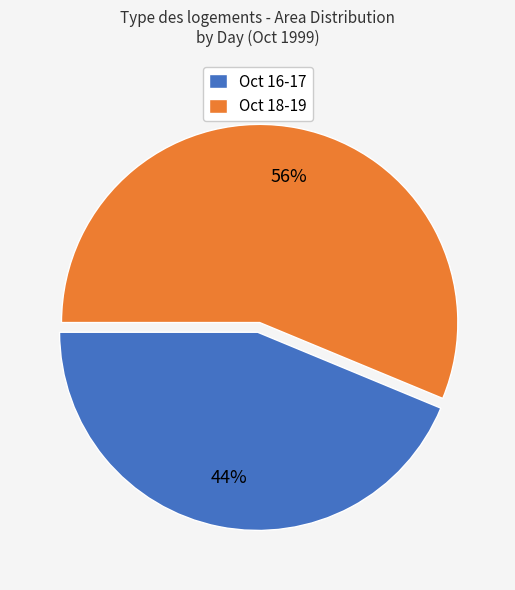

To the nearest percent, what is the average slice percentage?

50%